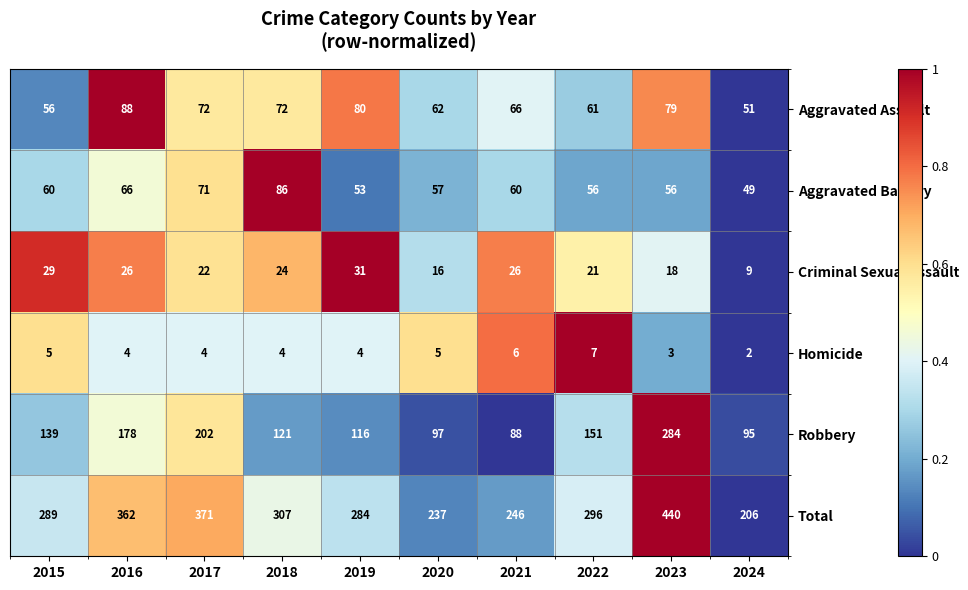

Between 2019 and 2021, which series saw the biggest shift?

Total